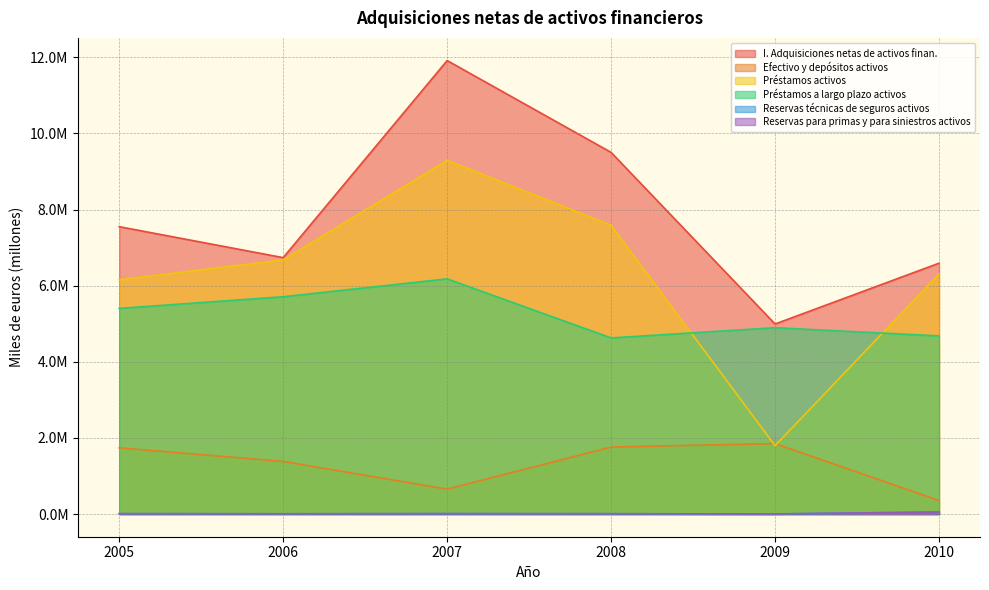

Reading left to right, what are all the values shown in this chart?

I. Adquisiciones netas de activos finan.: 7.6	6.7	11.9	9.5	5.0	6.6
Efectivo y depósitos activos: 1.7	1.4	0.7	1.8	1.9	0.4
Préstamos activos: 6.2	6.7	9.3	7.6	1.8	6.3
Préstamos a largo plazo activos: 5.4	5.7	6.2	4.6	4.9	4.7
Reservas técnicas de seguros activos: 0.0	0.0	0.0	0.0	0.0	0.1
Reservas para primas y para siniestros activos: 0.0	0.0	0.0	0.0	0.0	0.1